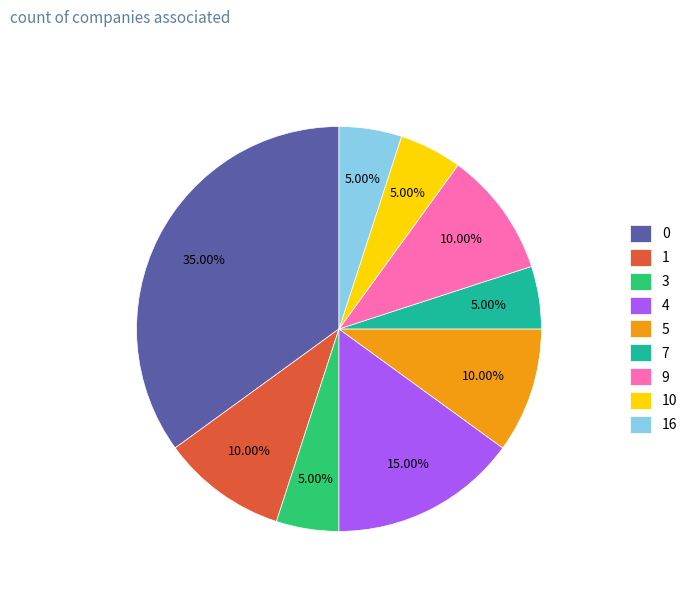

How many segments does this pie chart have?

9